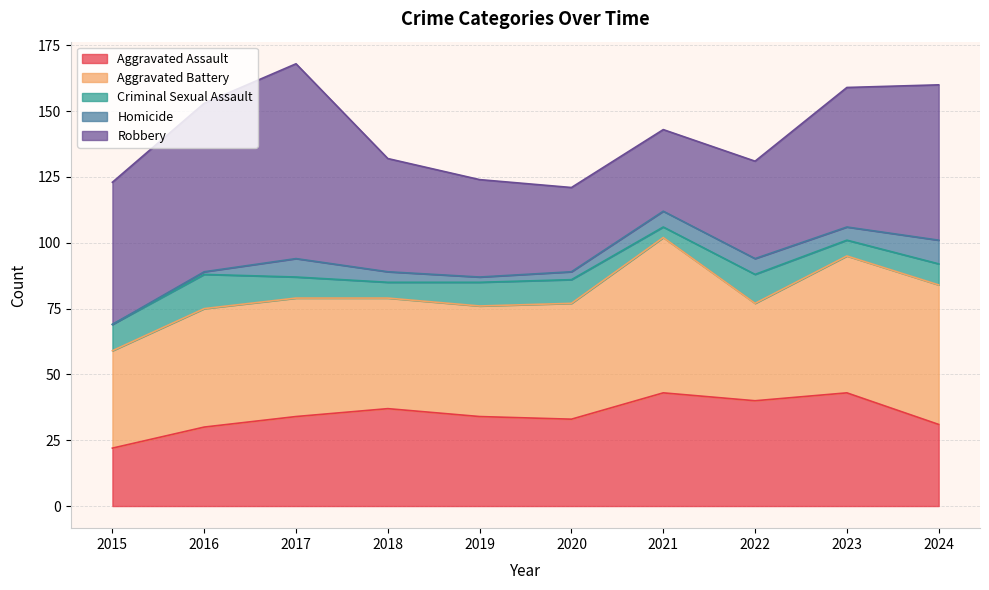

Which series ends up on top after the final intersection of Aggravated Battery and Aggravated Assault?

Aggravated Battery